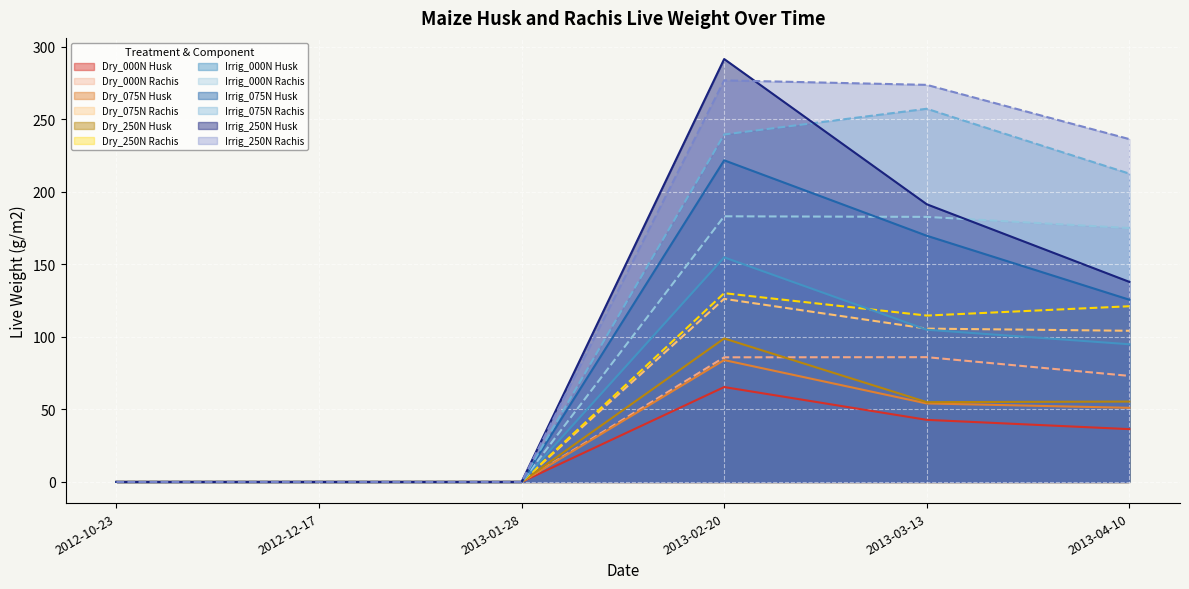

How many values in the Maize.Rachis.Live.Wt series are below 73?

18